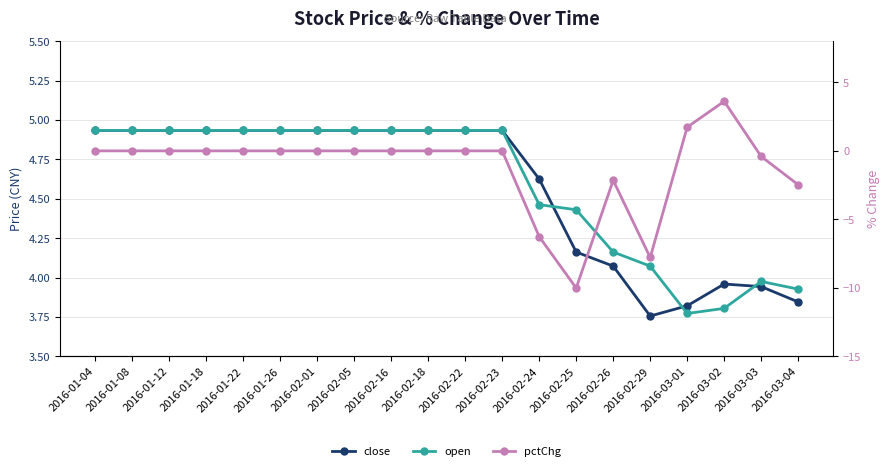

At which category does open reach its first local peak?

2016-03-03